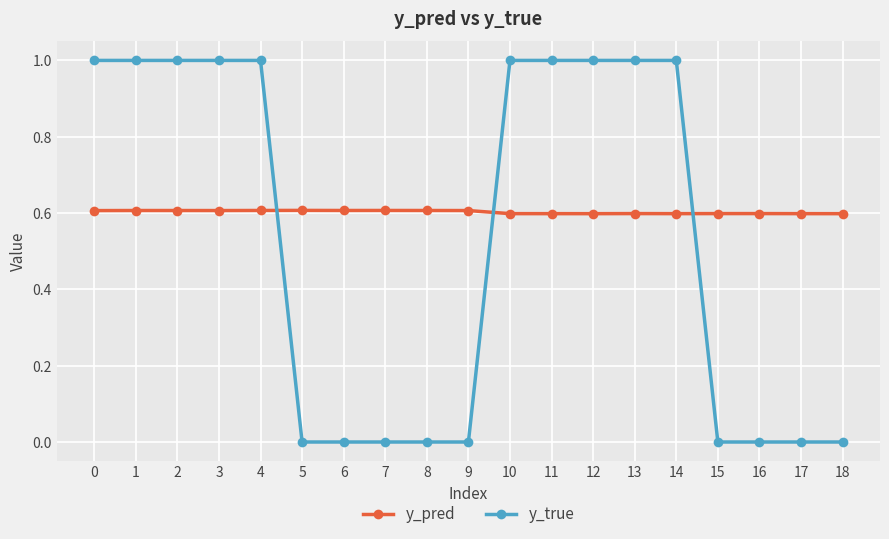

Rank the series by their average value, from highest to lowest.

y_pred, y_true